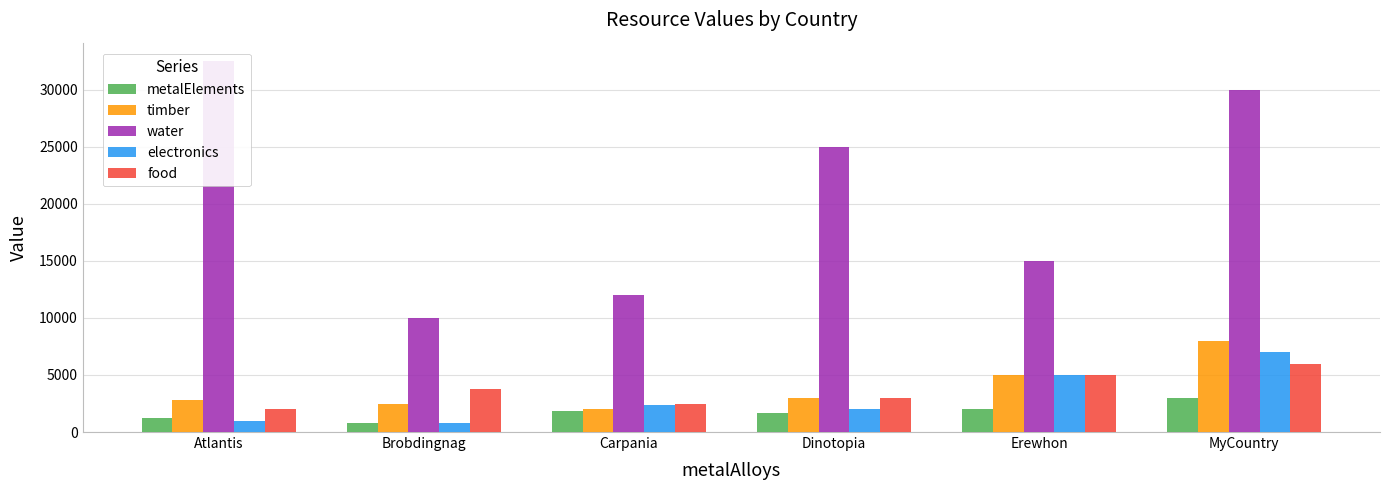

What is the difference between the highest and lowest values at Brobdingnag?

9200